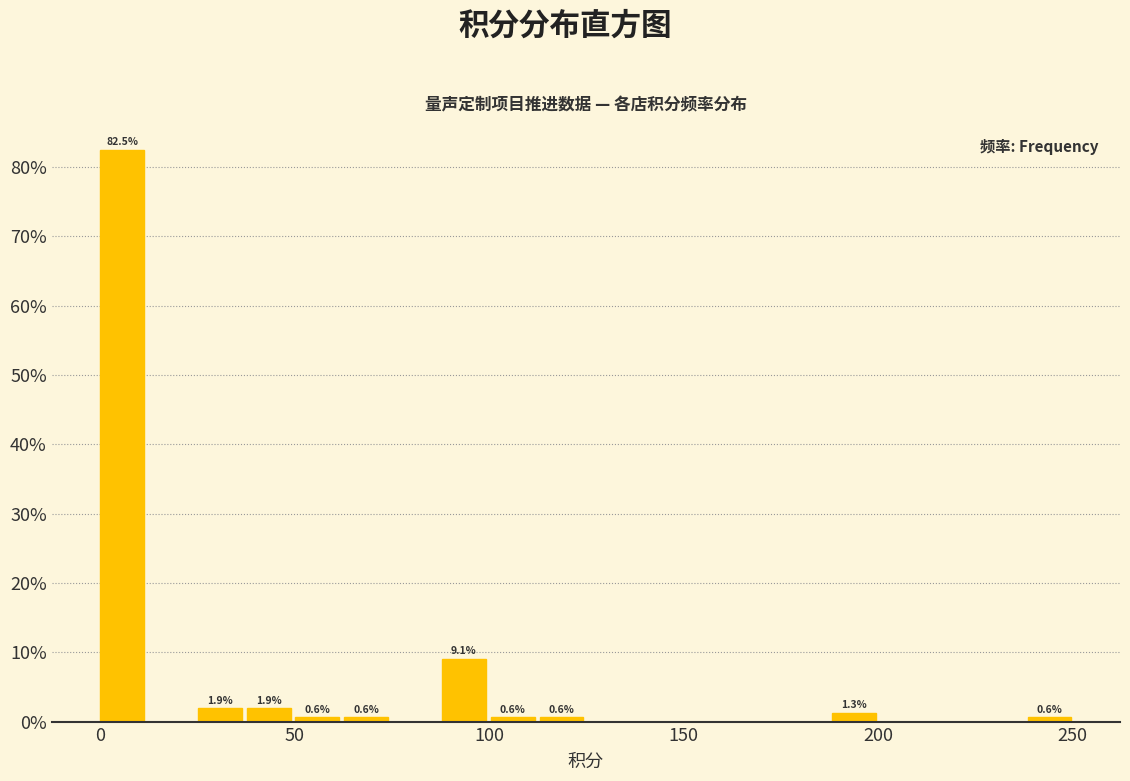

Read against the x-axis, roughly where is the centre of the tallest bar?

5